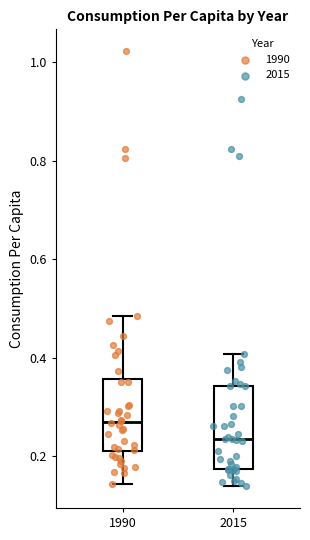

Which box is the tallest, from its lower edge to its upper edge?

2015